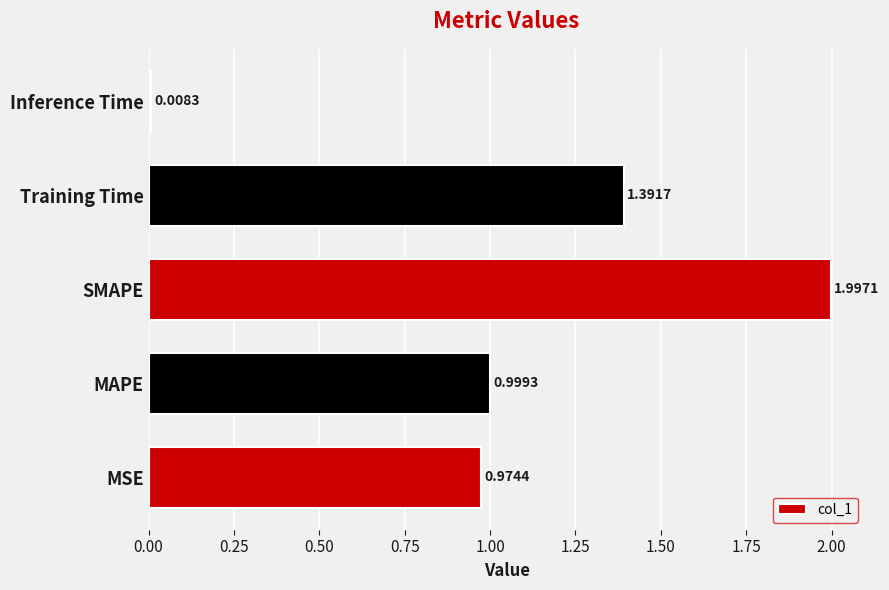

What is the sum of all values?

5.4